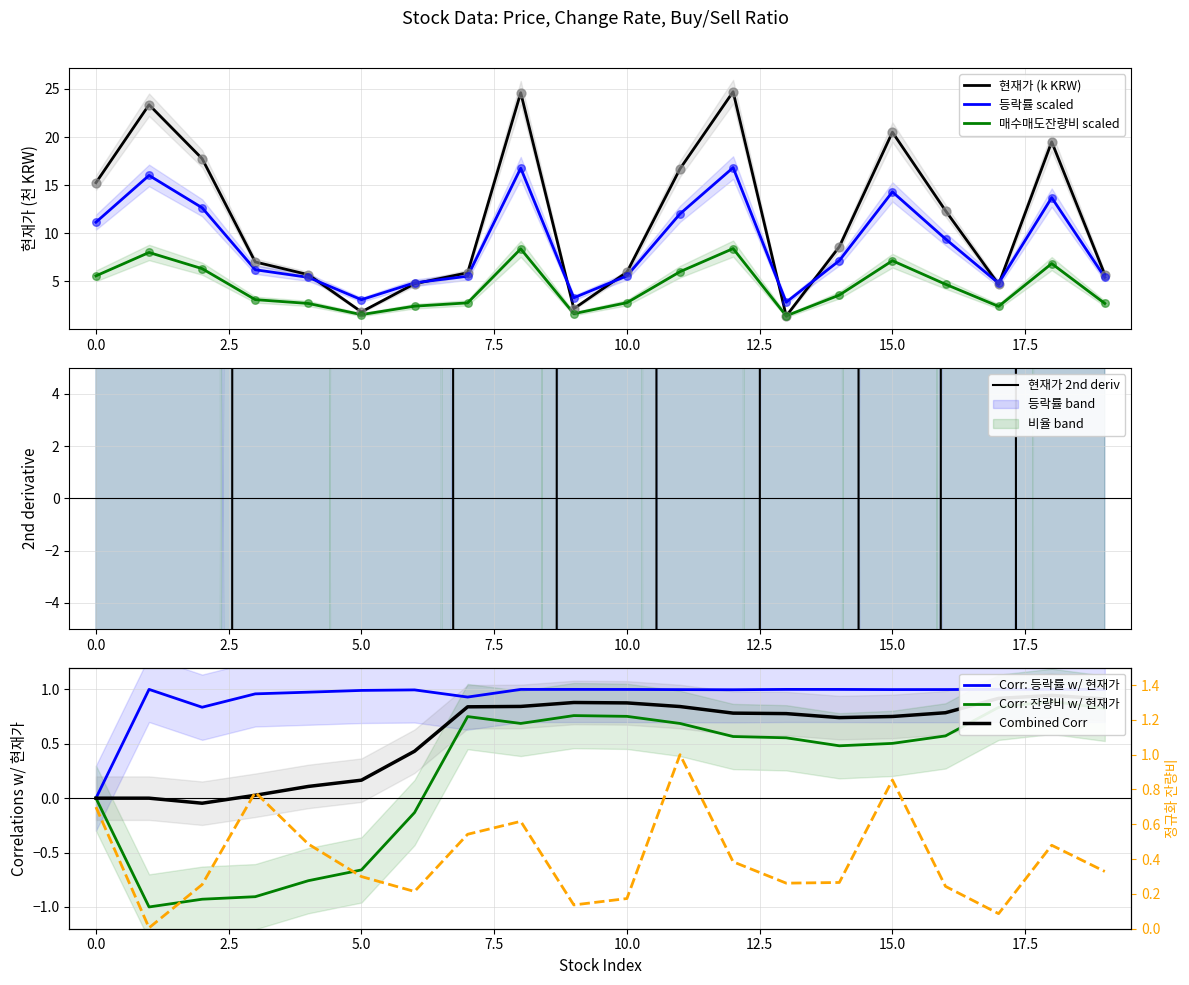

What is the total value across all series at 12?

17.2